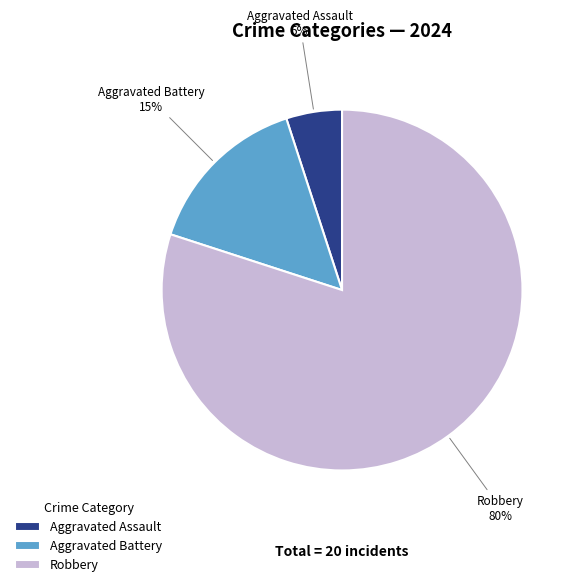

Count the number of slices in the pie.

3